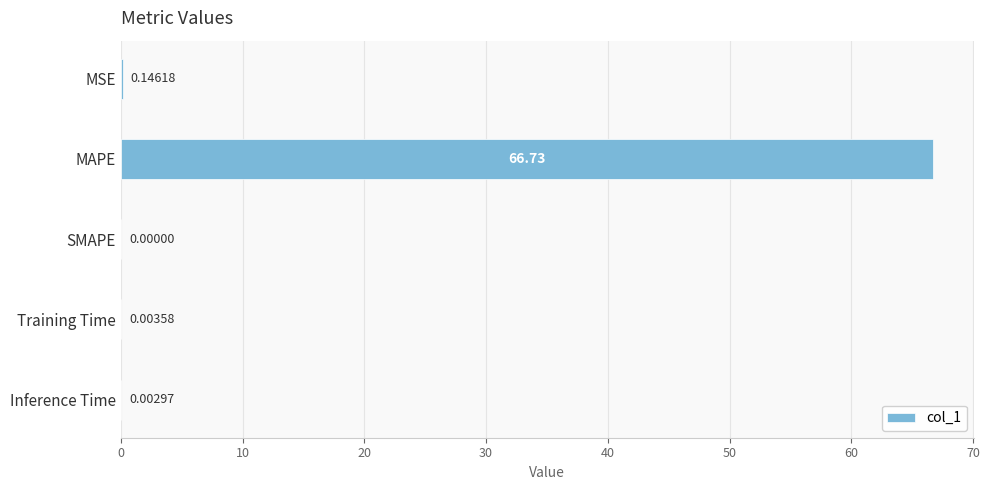

How many data points are above 0?

4